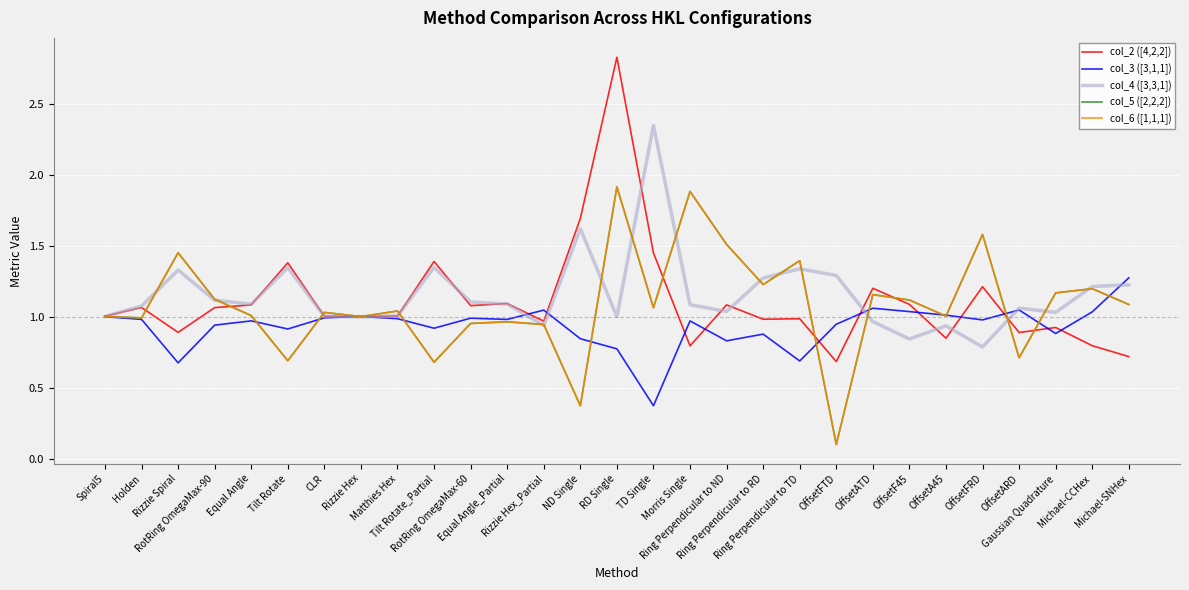

At Equal Angle, list the series in order from smallest to largest.

col_3 ([3,1,1]), col_5 ([2,2,2]), col_6 ([1,1,1]), col_2 ([4,2,2]), col_4 ([3,3,1])